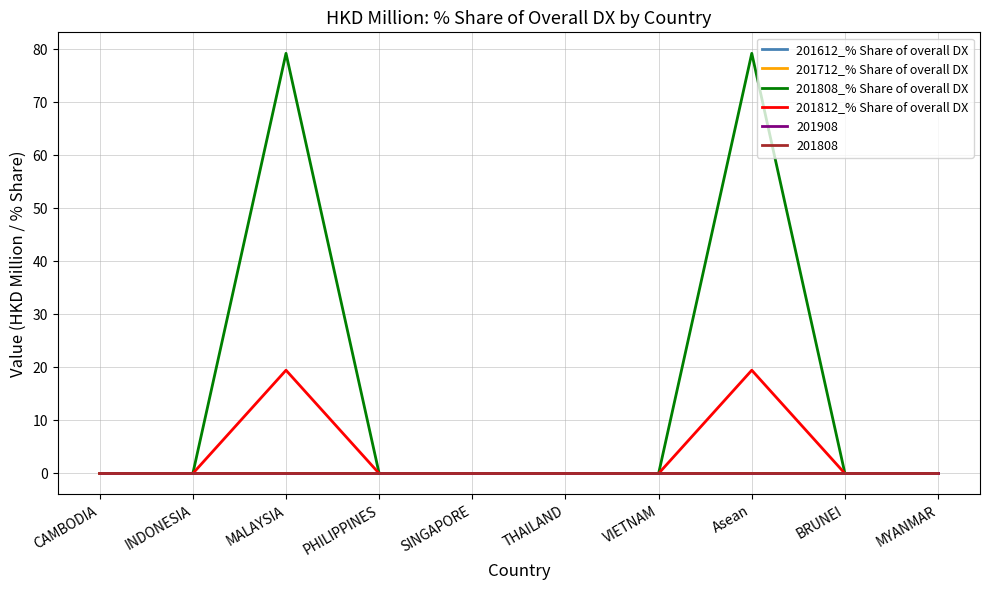

Which series has the largest total across all categories?

201808_% Share of overall DX